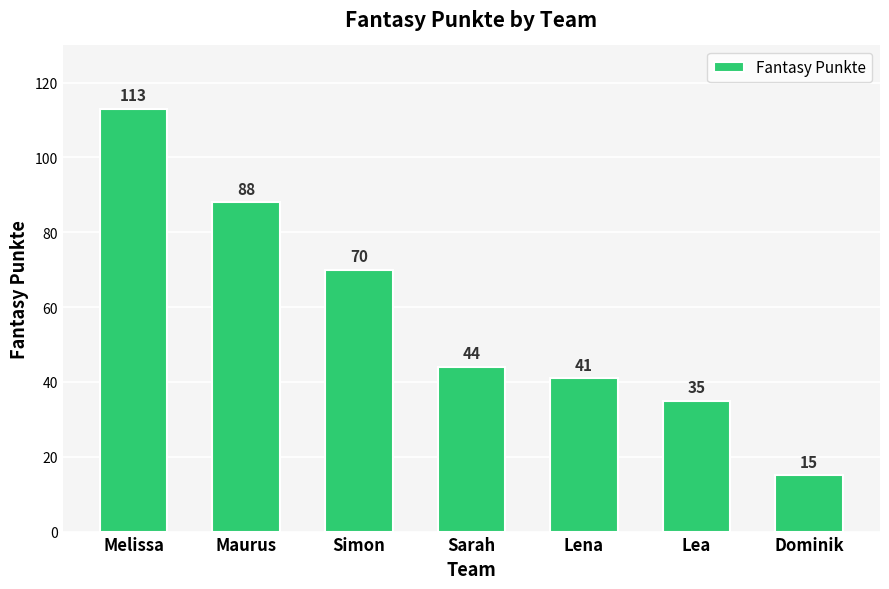

What is the difference between the values at Maurus and Simon?

18